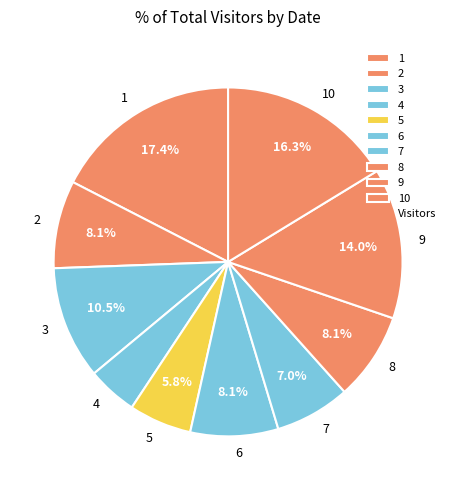

To the nearest percent, what portion does 8 represent?

8%